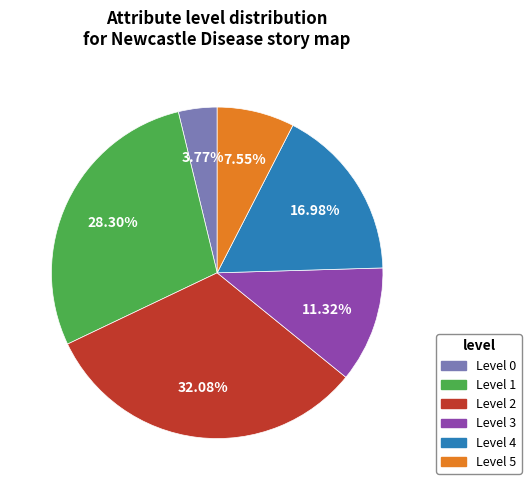

Which has a higher value, Level 4 or Level 2?

Level 2